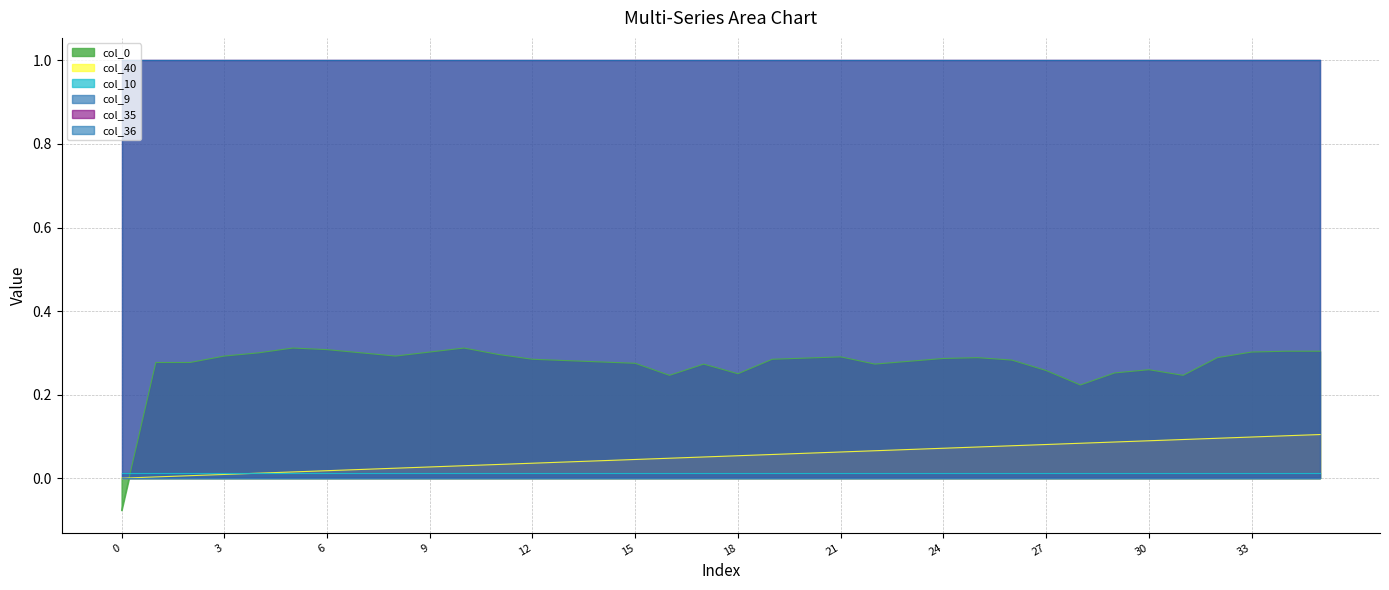

What is the minimum value shown in the chart?

-0.1